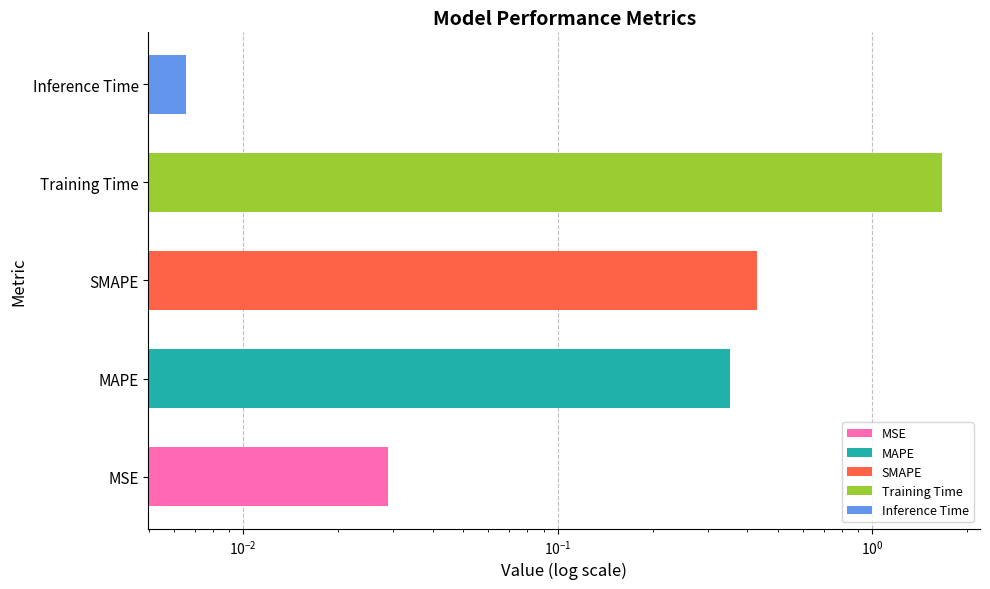

How many distinct data groups are displayed?

1